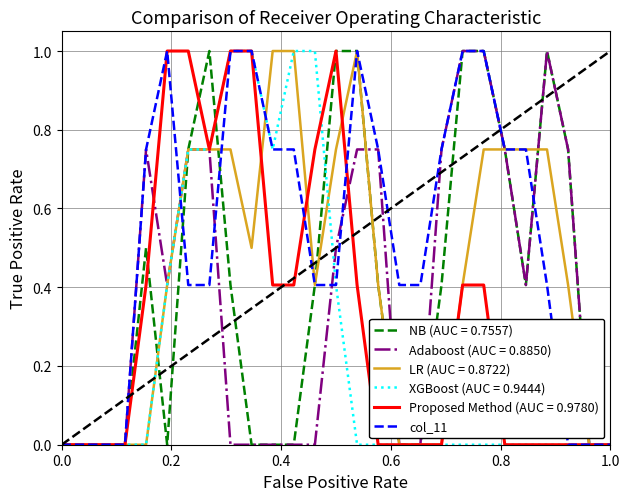

What is the highest value of the col_11 series?

1.0